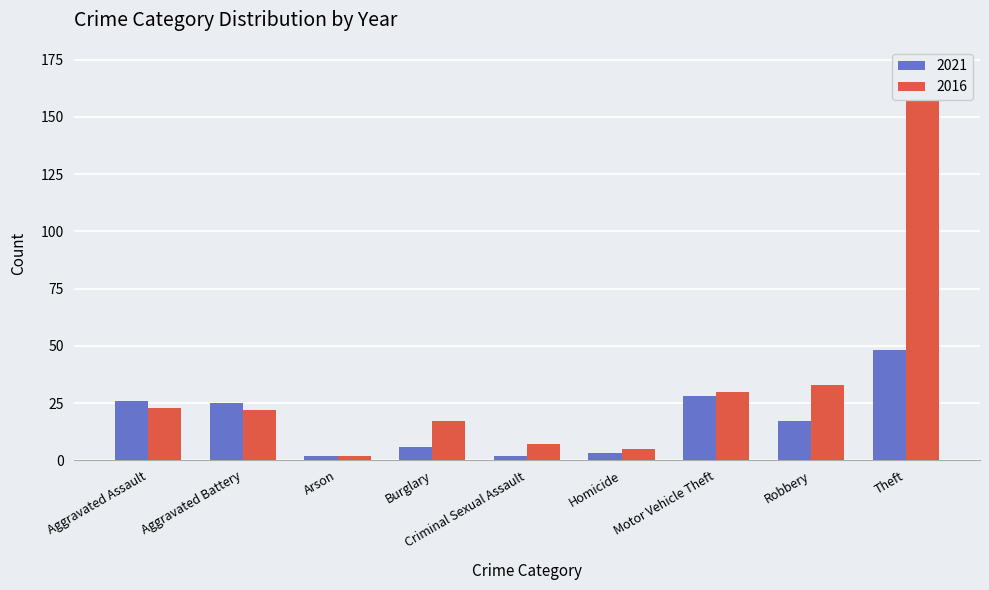

At which label does 2016 first exceed 23?

Motor Vehicle Theft